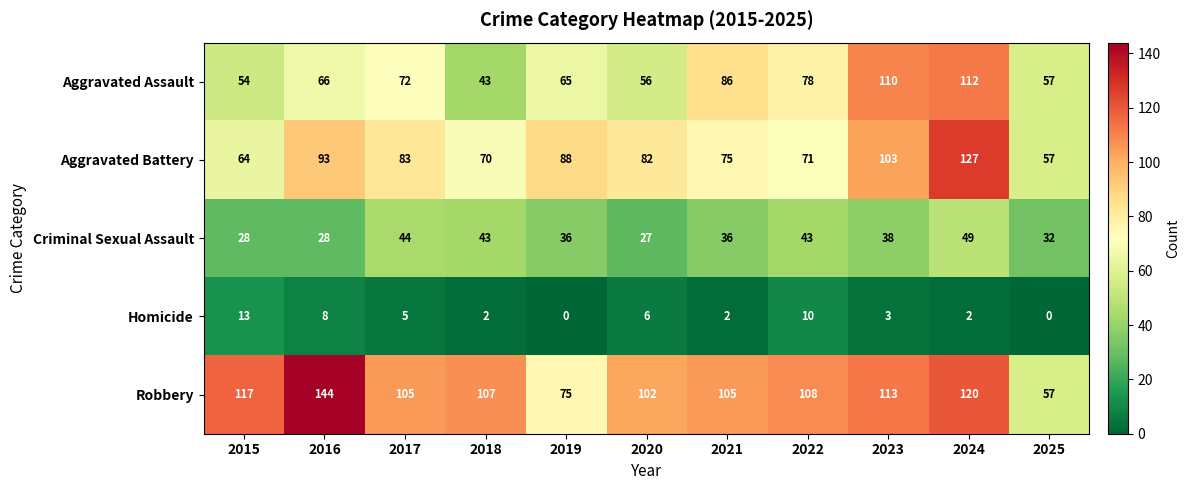

Is it true that Aggravated Battery equals 119 at 2020?

False